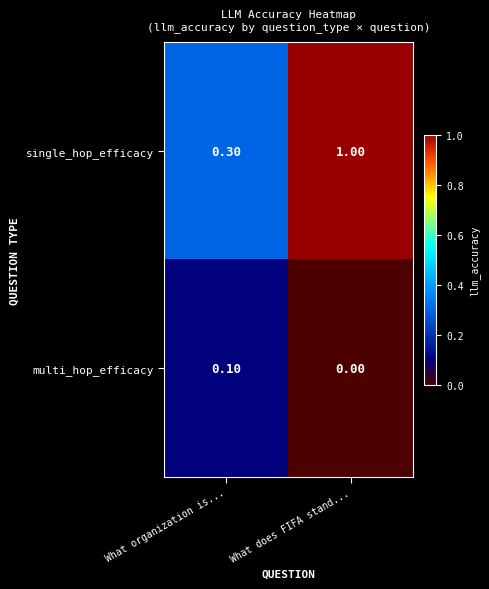

Which series has the largest range (max minus min)?

single_hop_efficacy